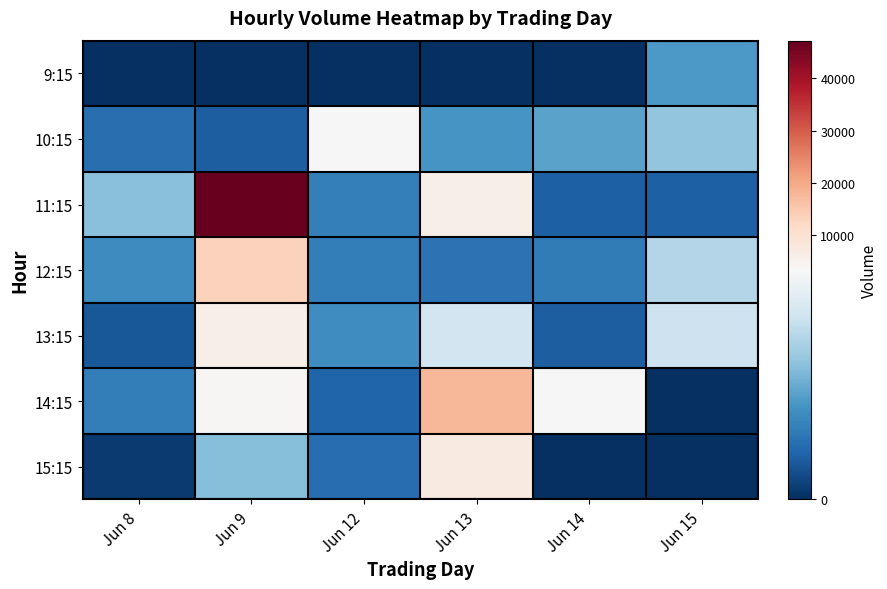

Which series has the largest total across all categories?

11:15